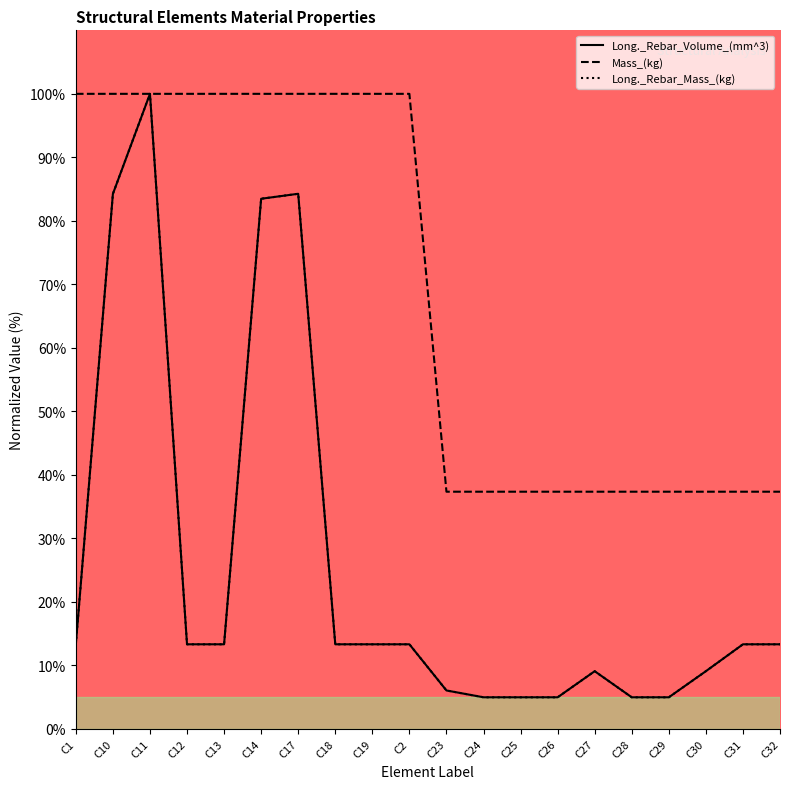

The value of Long._Rebar_Mass_(kg) at C24 is 5.0. True or false?

True